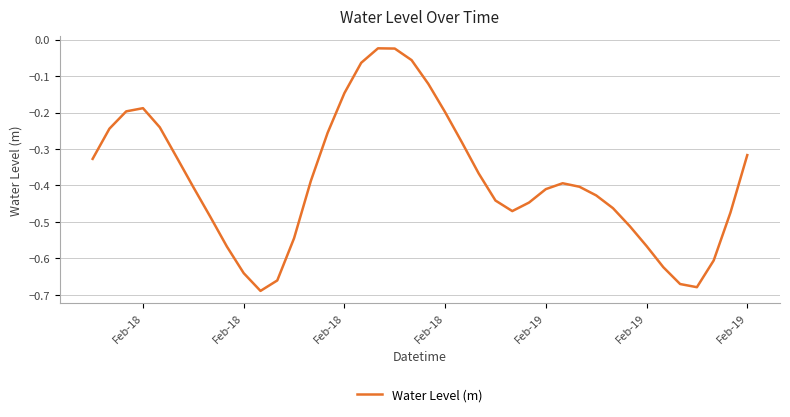

What is the difference between the maximum and minimum values?

0.7